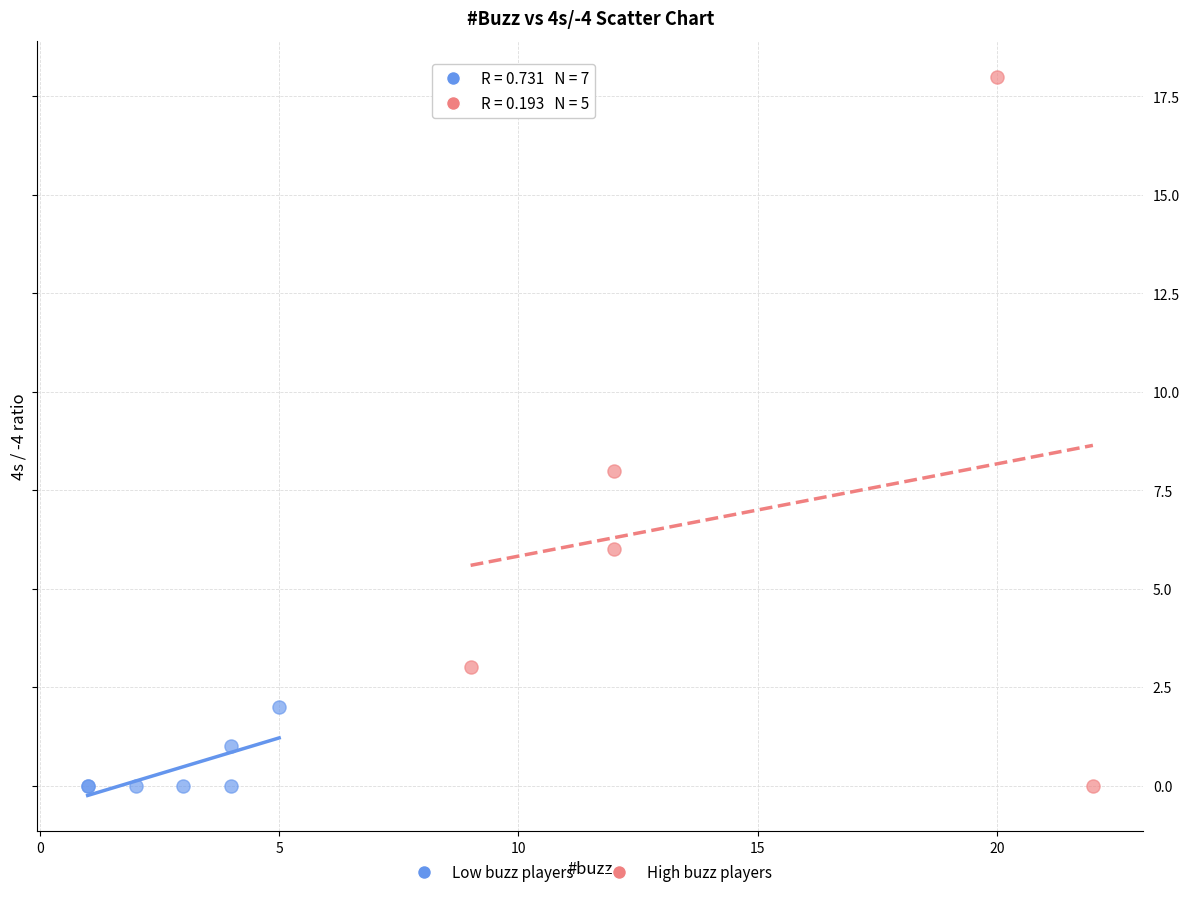

Which series has the widest spread of Y values?

High buzz players